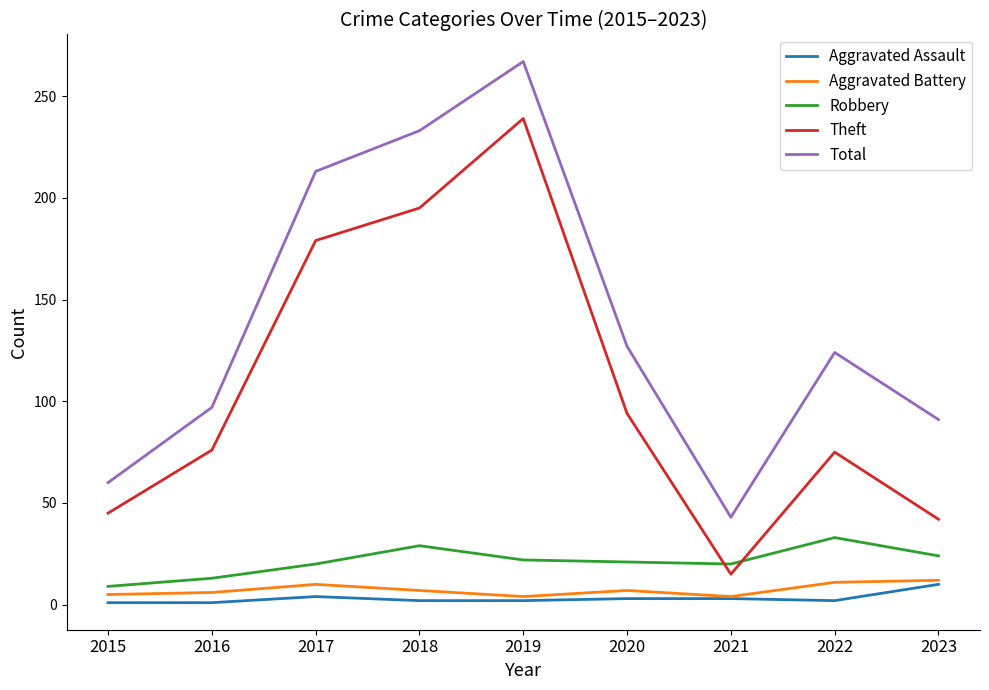

True or false: Theft and Total cross at least once.

False